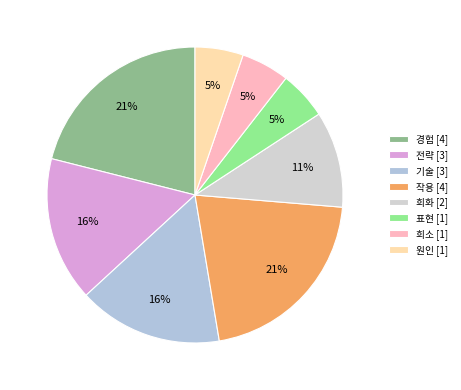

Is it true that 희화 is 1% of the pie?

False